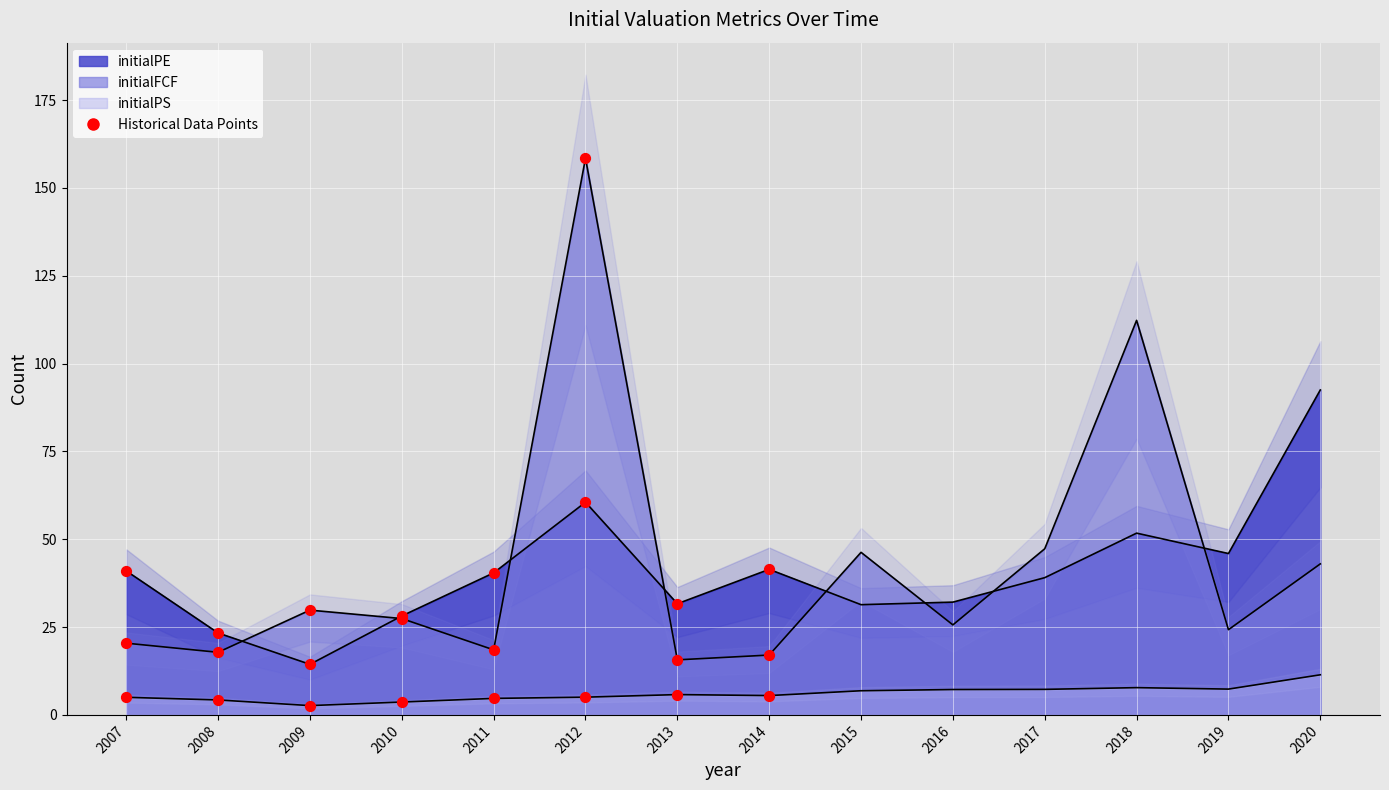

Which series has the largest Y range (max minus min)?

Historical initialFCF